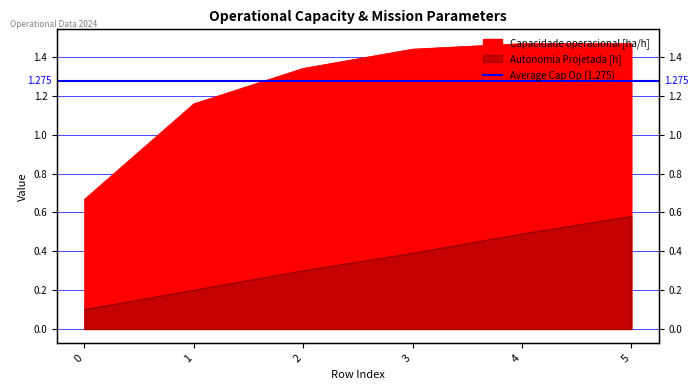

List the series in order of their peak value, lowest first.

Autonomia Projetada [h], Capacidade operacional [ha/h]